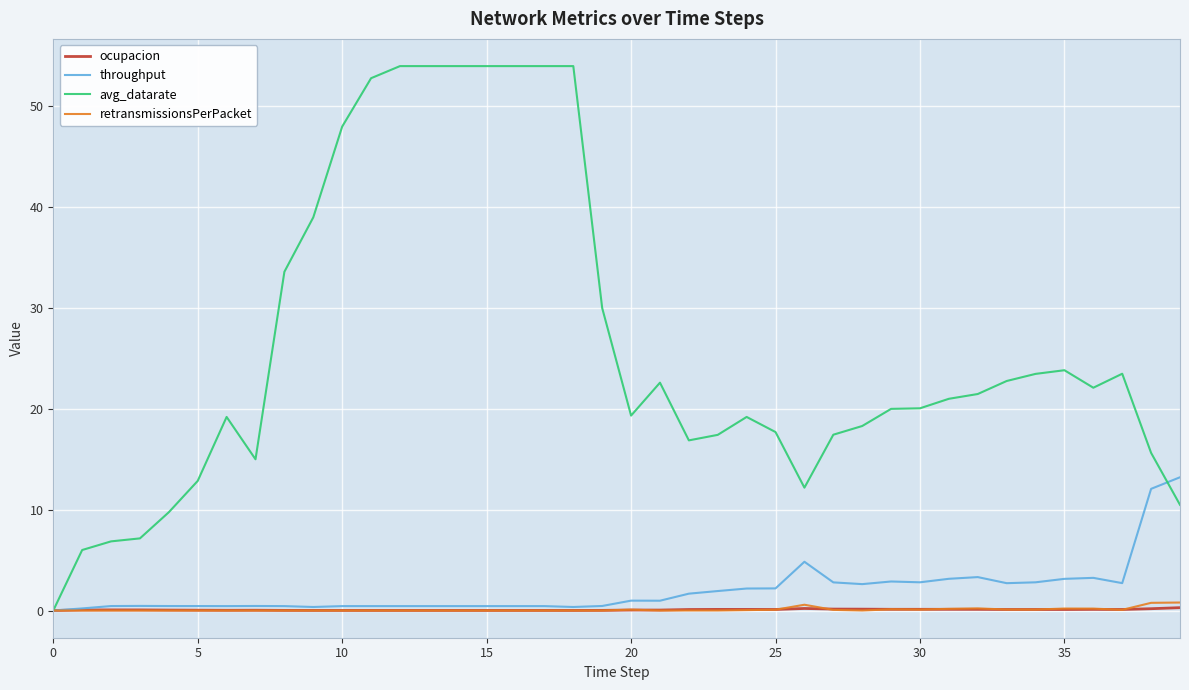

Which series has the largest total across all categories?

avg_datarate